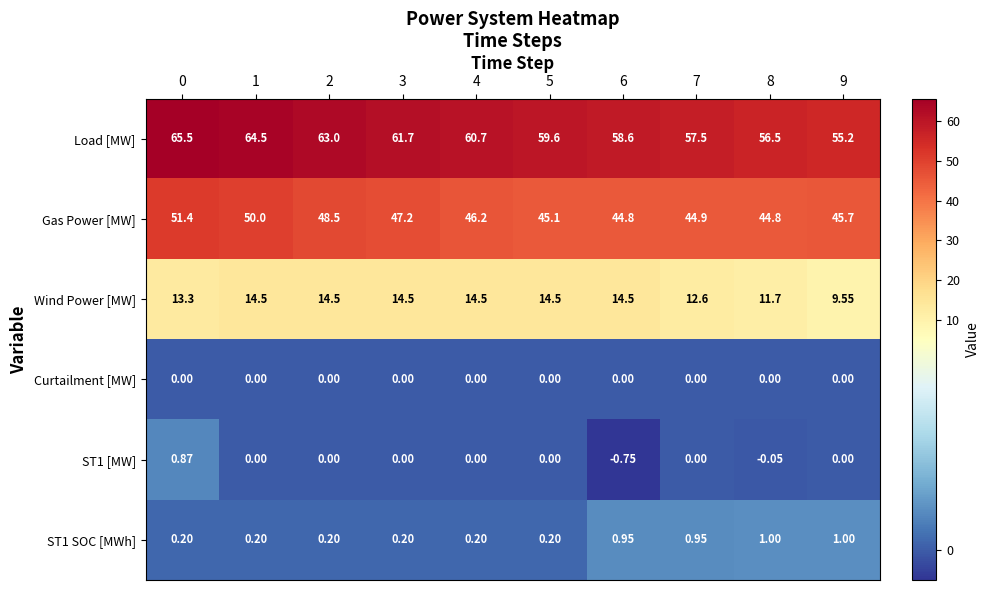

Which series has the widest spread of values?

Load [MW]